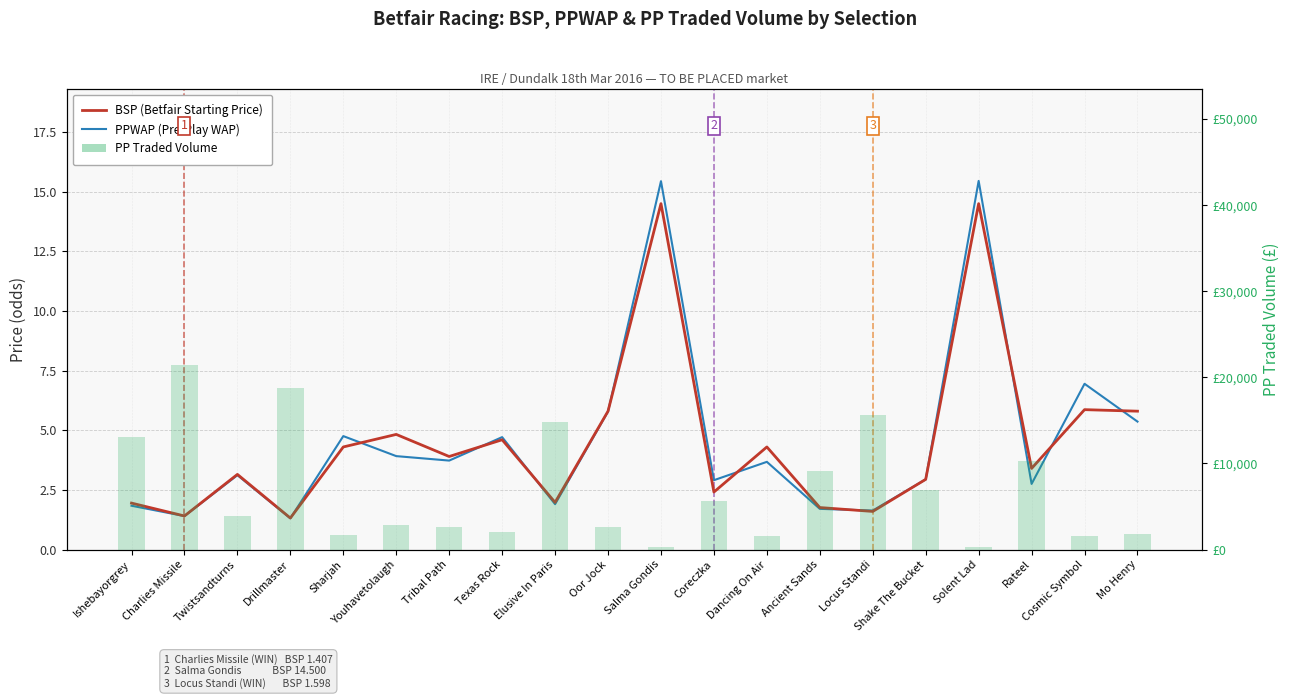

The PP Traded Volume series shows 3071.7 at Mo Henry. True or false?

False